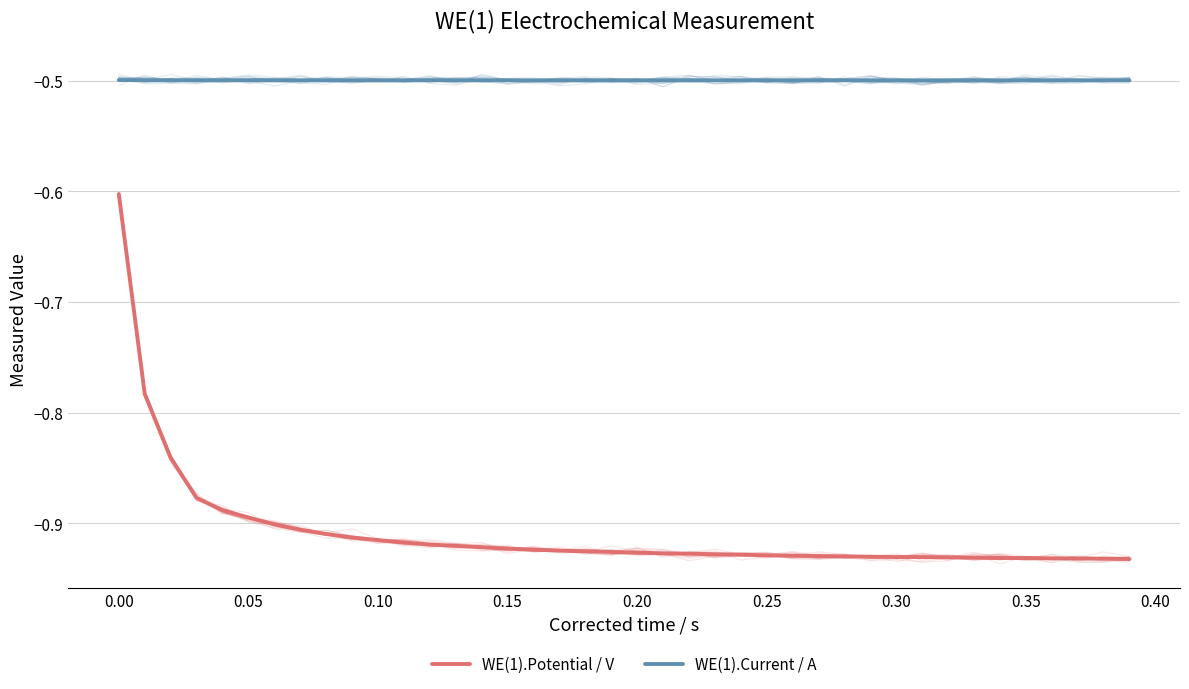

True or false: WE(1).Current / A has a value of -0.5 at 0.30.

True